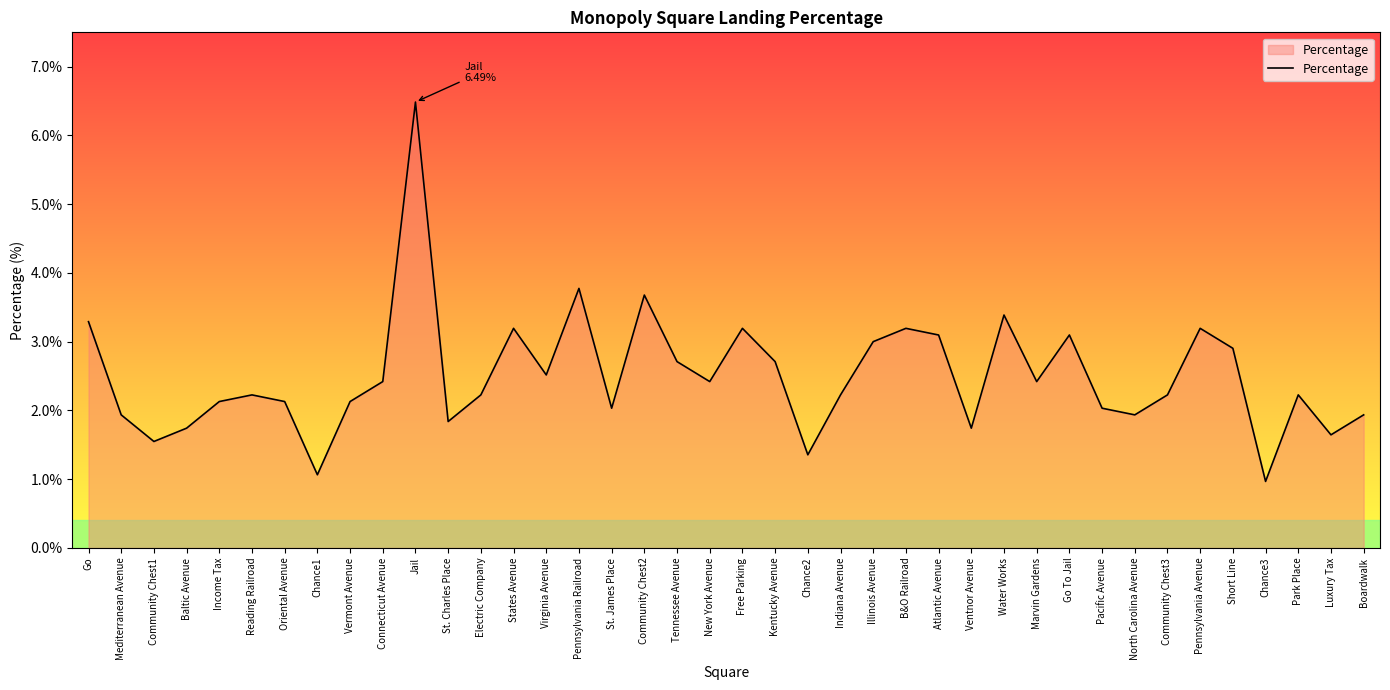

Is it true that the value at North Carolina Avenue is 1.9?

True